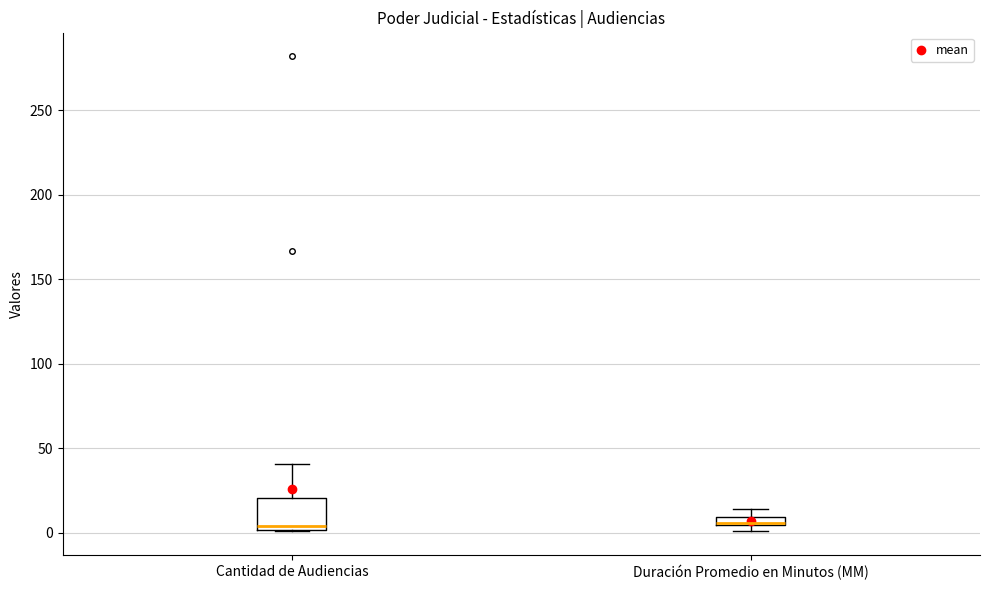

Where is the lower edge of the box for Duración Promedio en Minutos (MM) on the y-axis? The values are not printed on the chart, so give them approximately, as read against the axis.

5